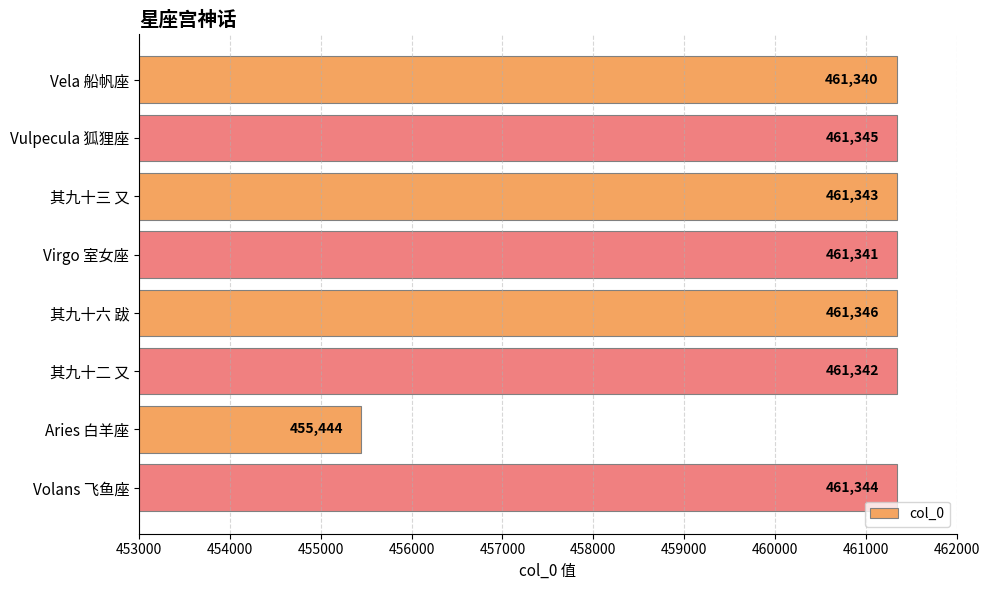

Does the chart contain any negative values?

No